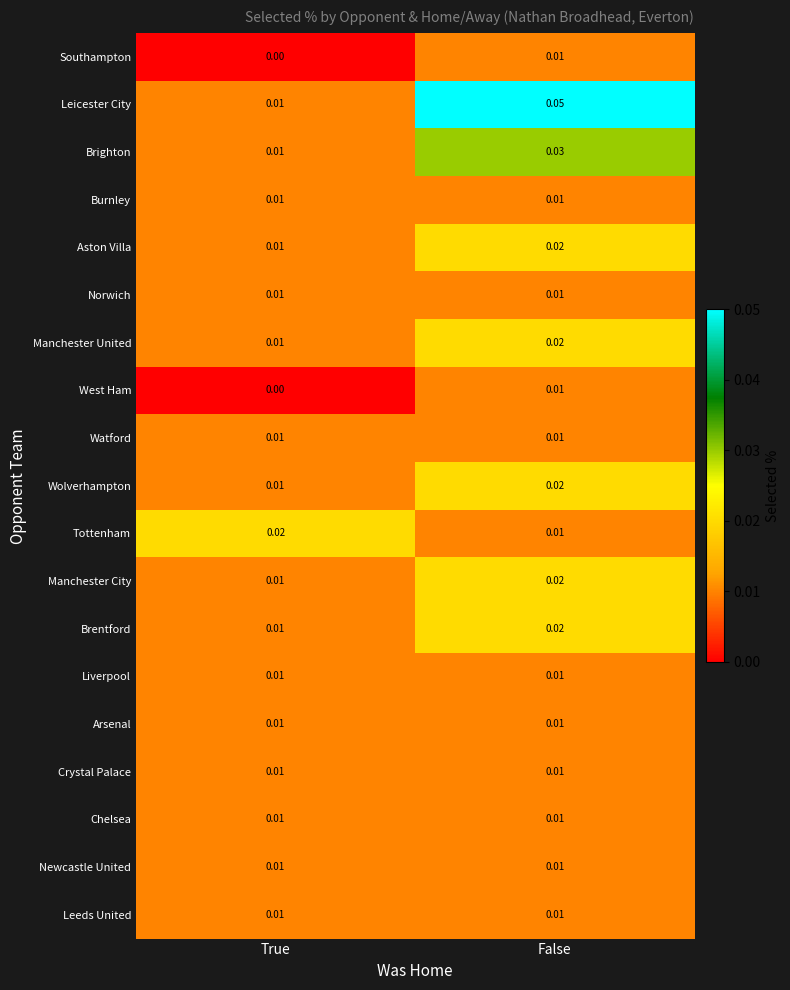

Which label corresponds to the smallest value in the chart?

True